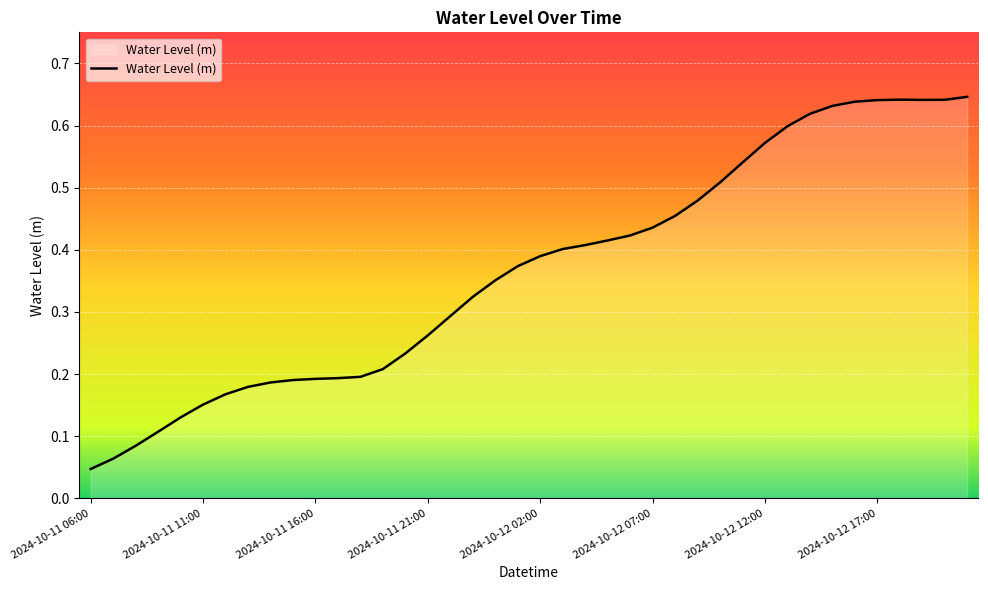

Reading left to right, extract all data points from this chart.

2024-10-11 06:00=0.0	2024-10-11 07:00=0.1	2024-10-11 08:00=0.1	2024-10-11 09:00=0.1	2024-10-11 10:00=0.1	2024-10-11 11:00=0.2	2024-10-11 12:00=0.2	2024-10-11 13:00=0.2	2024-10-11 14:00=0.2	2024-10-11 15:00=0.2	2024-10-11 16:00=0.2	2024-10-11 17:00=0.2	2024-10-11 18:00=0.2	2024-10-11 19:00=0.2	2024-10-11 20:00=0.2	2024-10-11 21:00=0.3	2024-10-11 22:00=0.3	2024-10-11 23:00=0.3	2024-10-12 00:00=0.4	2024-10-12 01:00=0.4	2024-10-12 02:00=0.4	2024-10-12 03:00=0.4	2024-10-12 04:00=0.4	2024-10-12 05:00=0.4	2024-10-12 06:00=0.4	2024-10-12 07:00=0.4	2024-10-12 08:00=0.5	2024-10-12 09:00=0.5	2024-10-12 10:00=0.5	2024-10-12 11:00=0.5	2024-10-12 12:00=0.6	2024-10-12 13:00=0.6	2024-10-12 14:00=0.6	2024-10-12 15:00=0.6	2024-10-12 16:00=0.6	2024-10-12 17:00=0.6	2024-10-12 18:00=0.6	2024-10-12 19:00=0.6	2024-10-12 20:00=0.6	2024-10-12 21:00=0.6